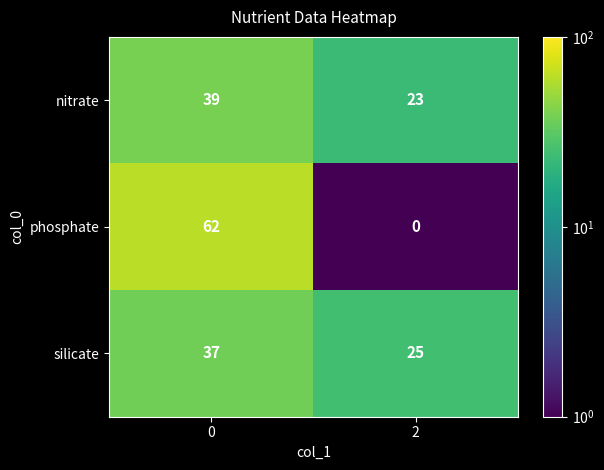

What is the total value across all series at 2?

48